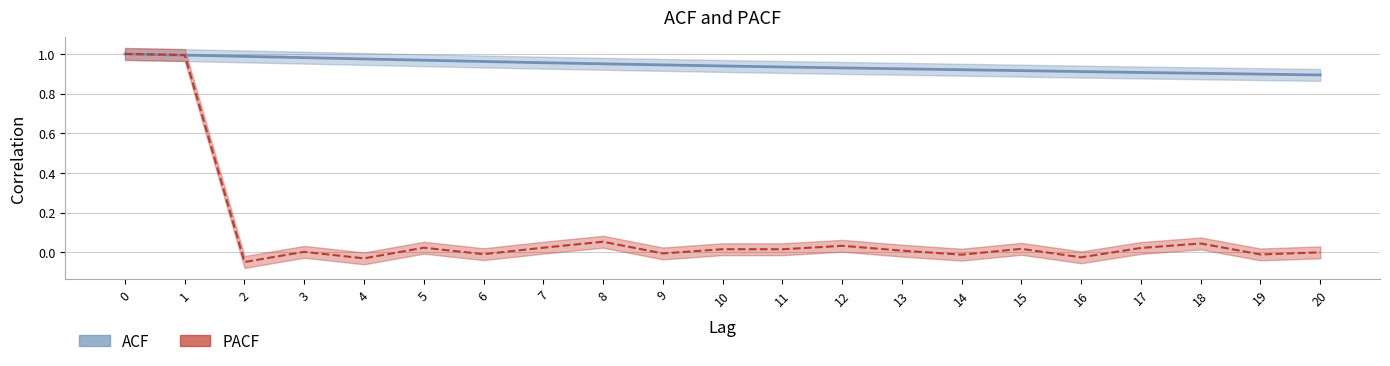

At which category does the chart reach its minimum across all series?

2